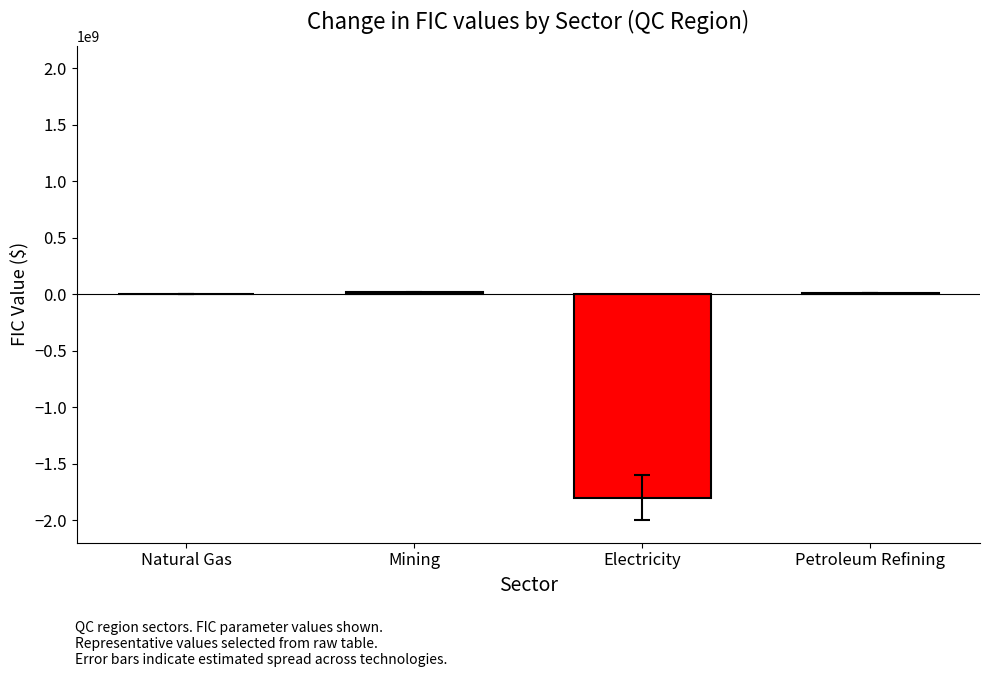

Which has a higher value, Natural Gas or Electricity?

Natural Gas